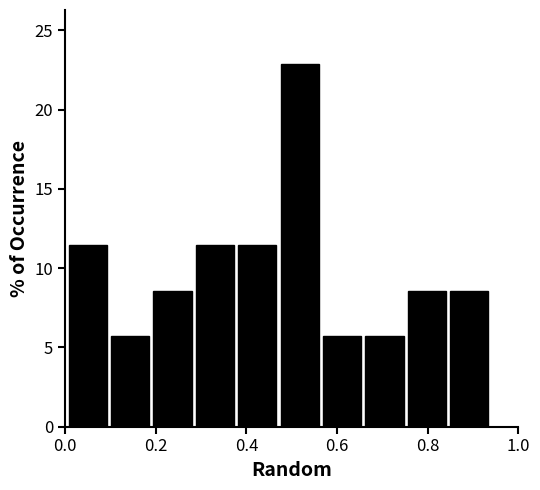

Reading left to right, transcribe this chart: for each bar, give the range it covers on the x-axis and its height. Neither the bar edges nor the heights are printed on the chart, so give them approximately, as read against the axes.

0.00 to 0.10: 11.5
0.10 to 0.20: 5.5
0.20 to 0.28: 8.5
0.28 to 0.38: 11.5
0.38 to 0.48: 11.5
0.48 to 0.56: 23.0
0.56 to 0.66: 5.5
0.66 to 0.76: 5.5
0.76 to 0.84: 8.5
0.84 to 0.94: 8.5